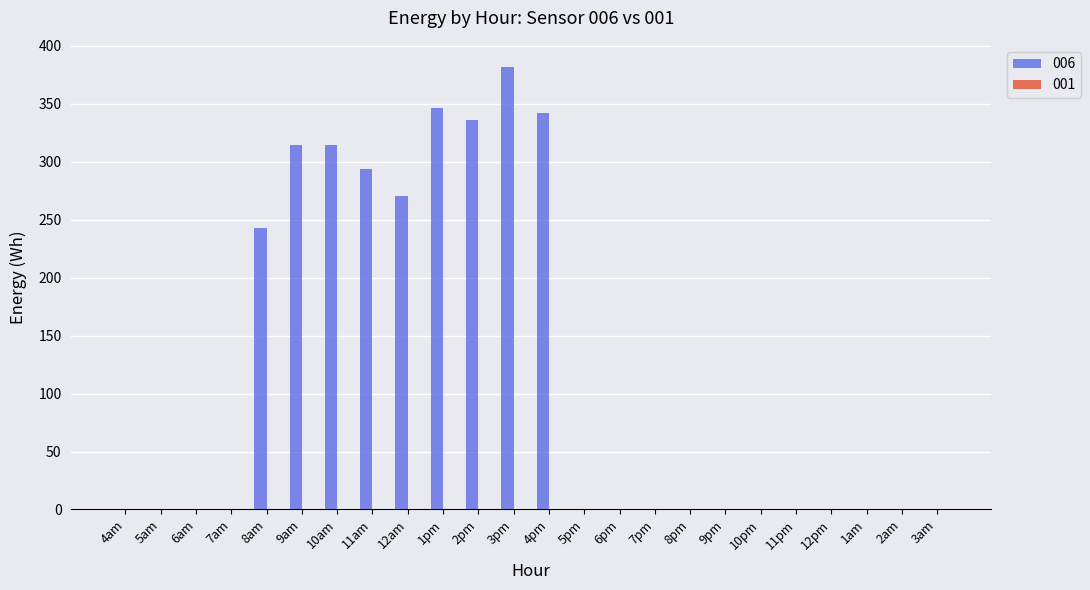

Which has a higher value, 4pm or 1am?

4pm